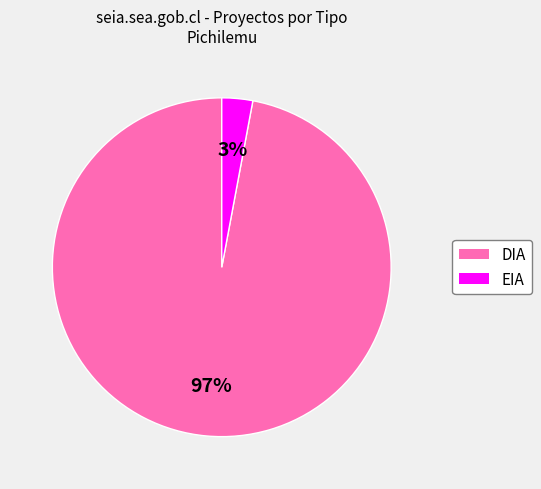

To the nearest percent, what is the average slice percentage?

50%